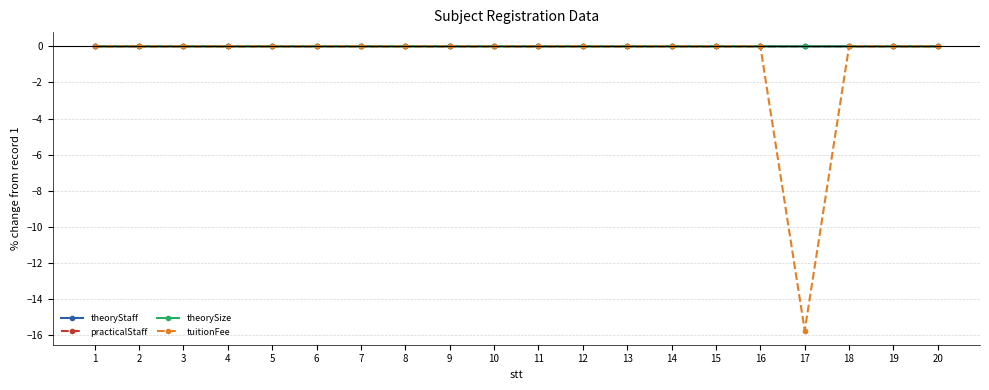

Which series has the largest range (max minus min)?

tuitionFee